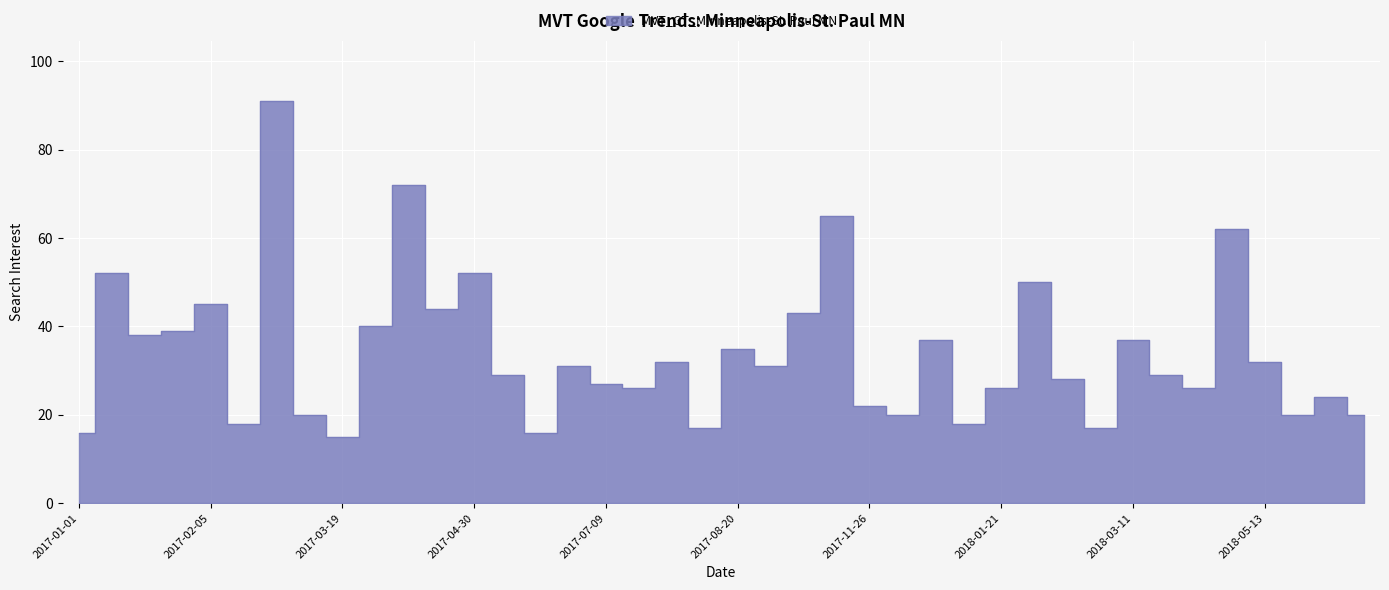

Reading right to left, transcribe all the data shown in this chart.

20	24	20	32	62	26	29	37	17	28	50	26	18	37	20	22	65	43	31	35	17	32	26	27	31	16	29	52	44	72	40	15	20	91	18	45	39	38	52	16